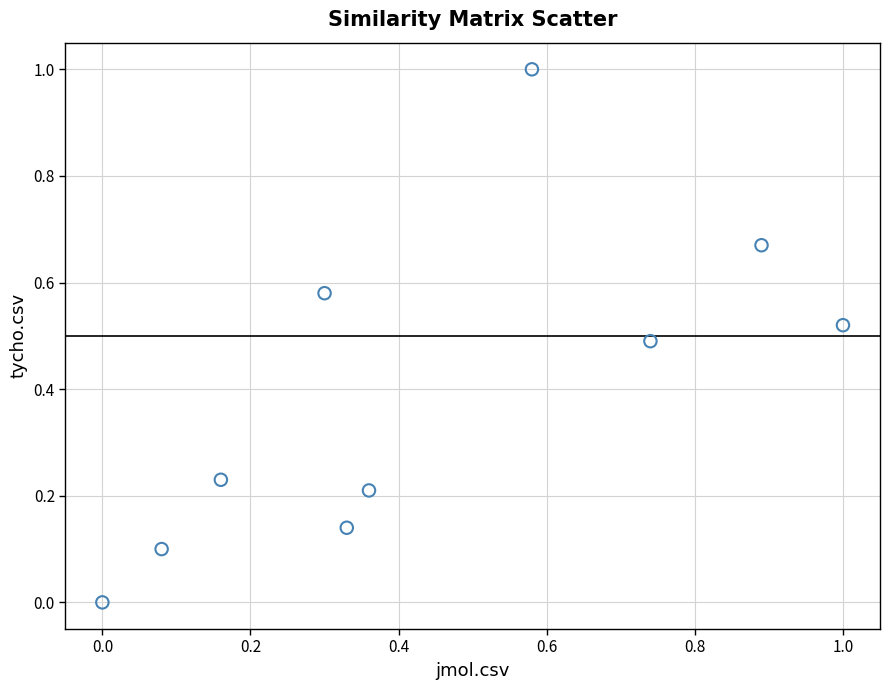

What is the range of X values (max minus min)?

1.0